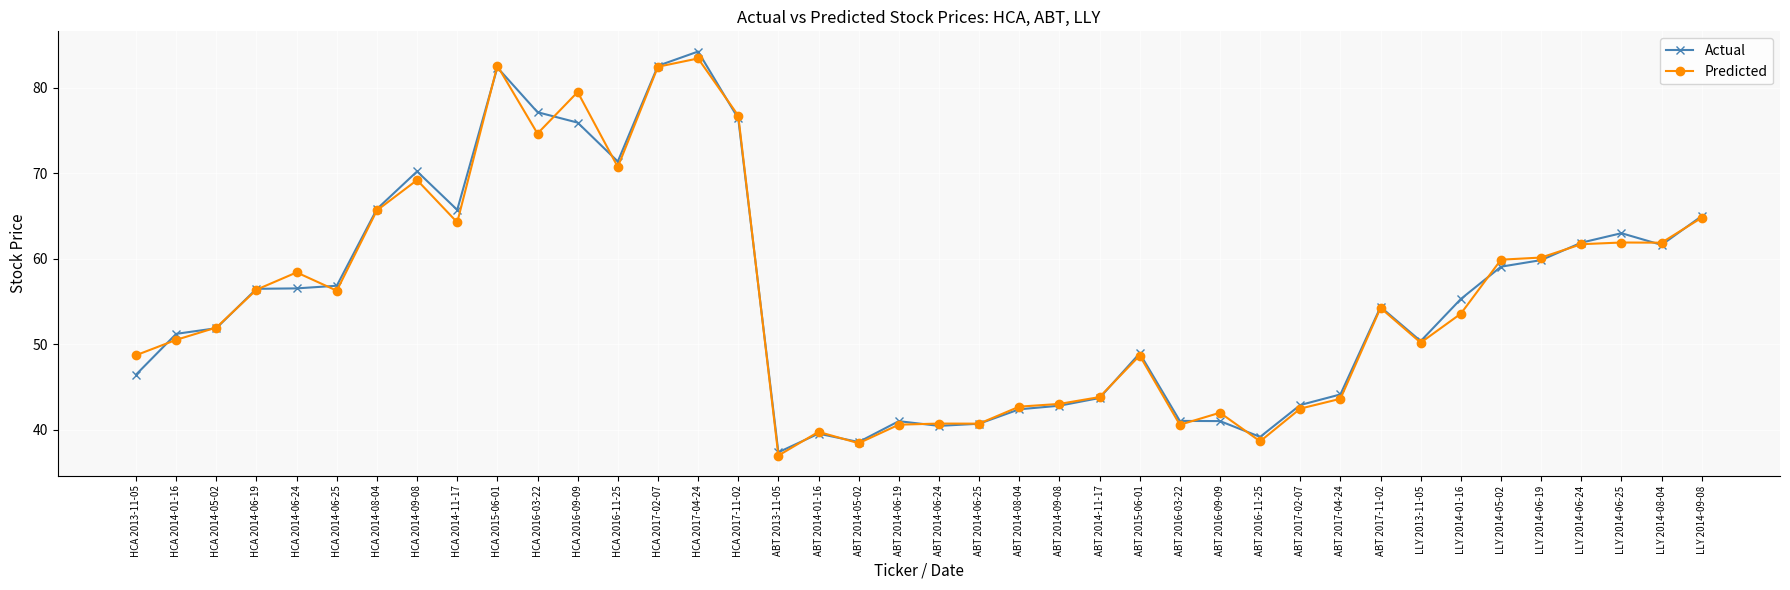

How many values in the Predicted series exceed 54?

20